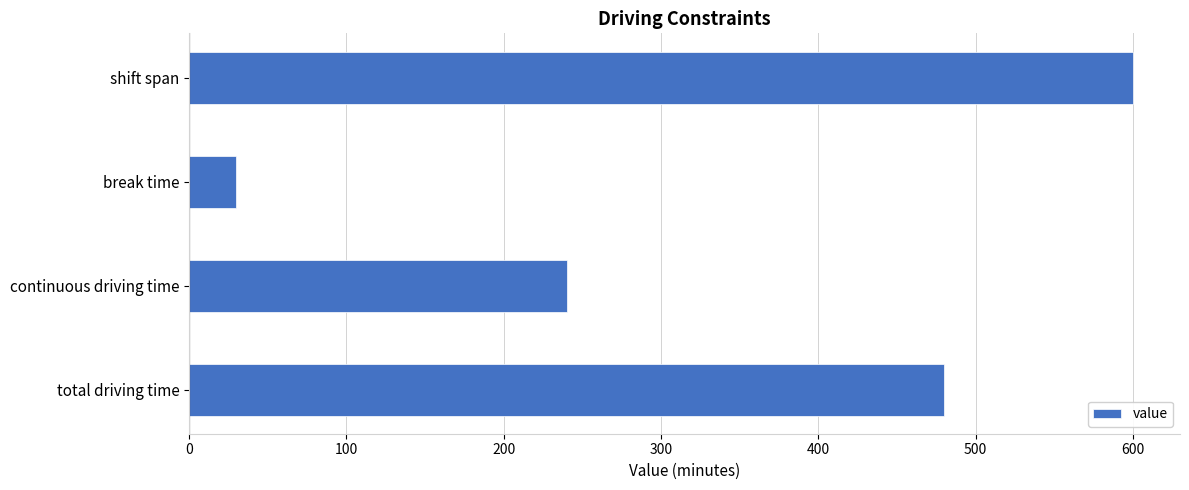

At which category does the chart reach its minimum across all series?

break time